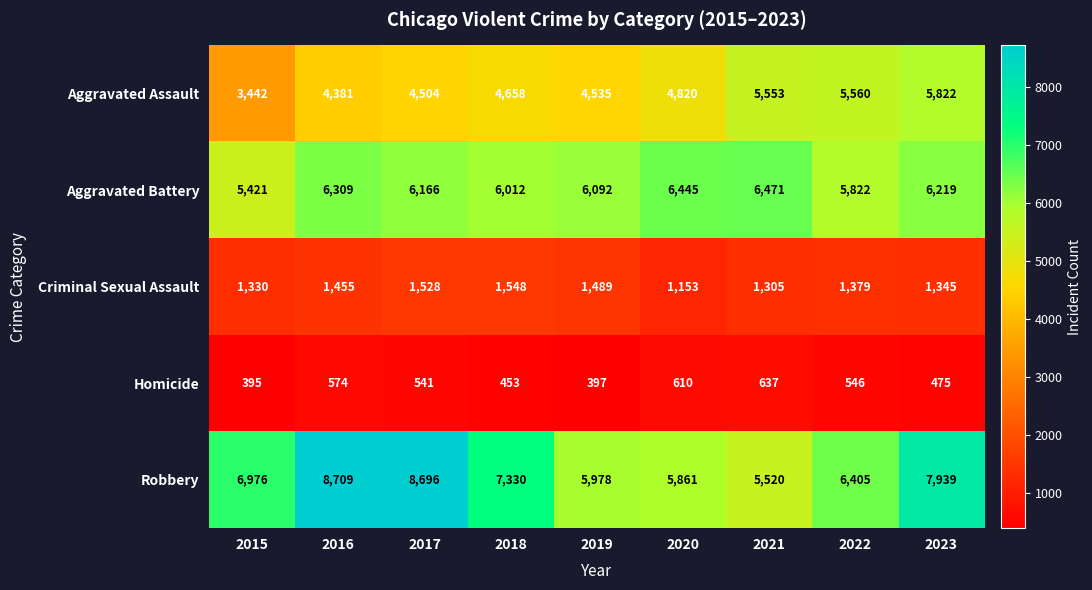

What is the sum of all Robbery values?

63414